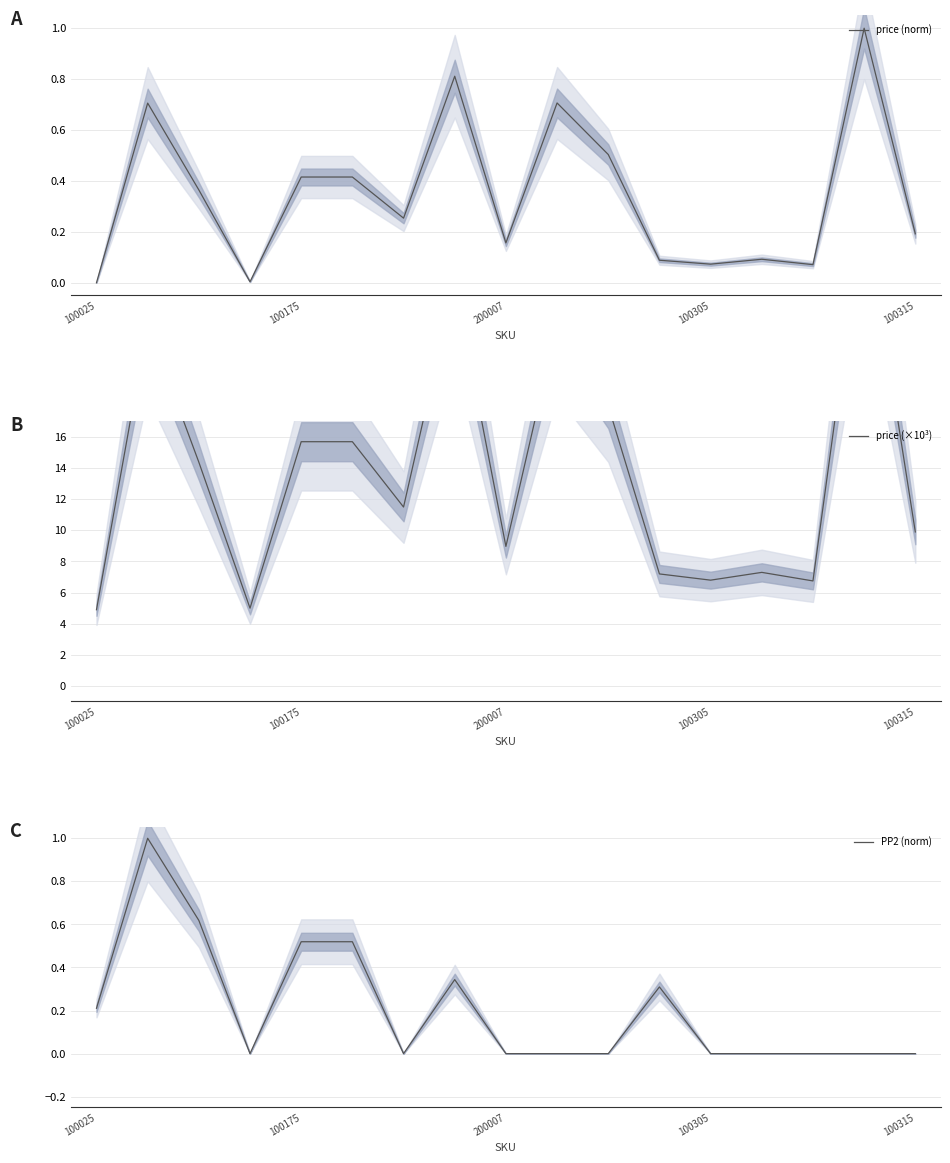

How many interior local peaks does the PP2 (norm) series have?

3